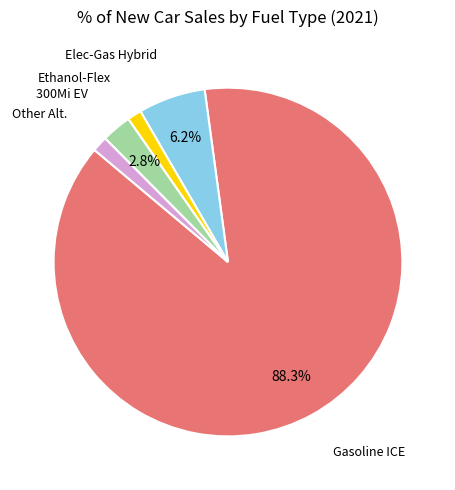

Is there a majority slice in this chart?

Yes